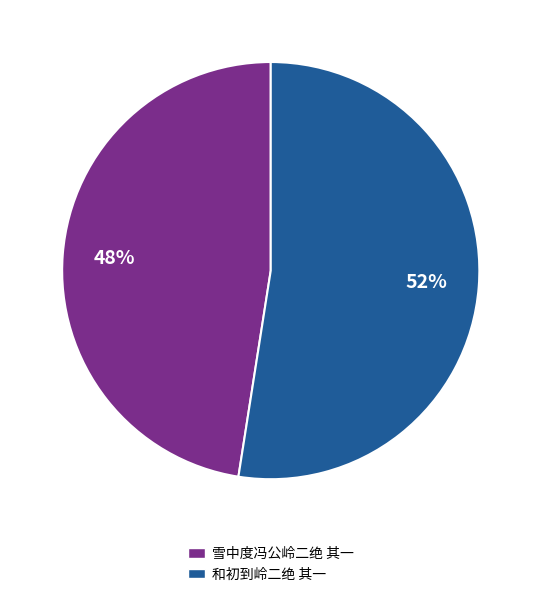

Which slice is the largest?

和初到岭二绝 其一